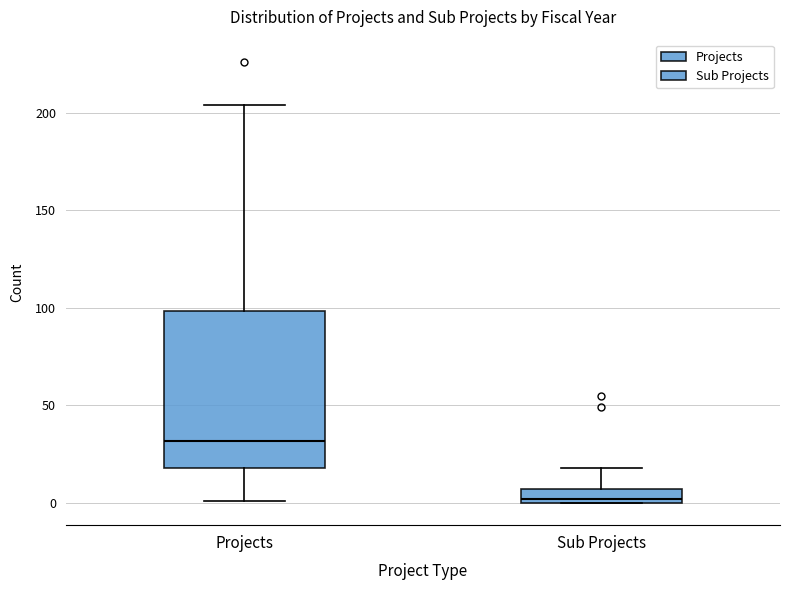

Where is the upper edge of the box for Sub Projects on the y-axis? The values are not printed on the chart, so give them approximately, as read against the axis.

5